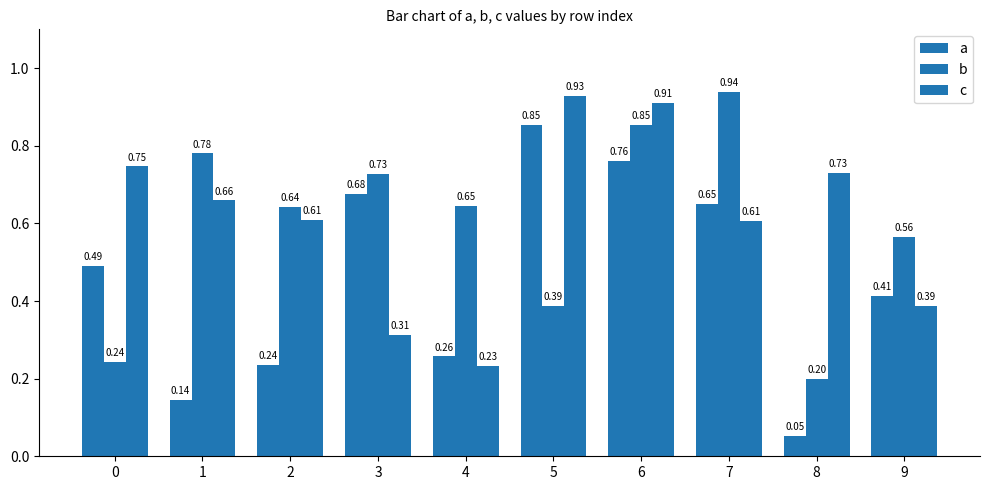

What is the value of the c bar at the 9th from the left?

0.7